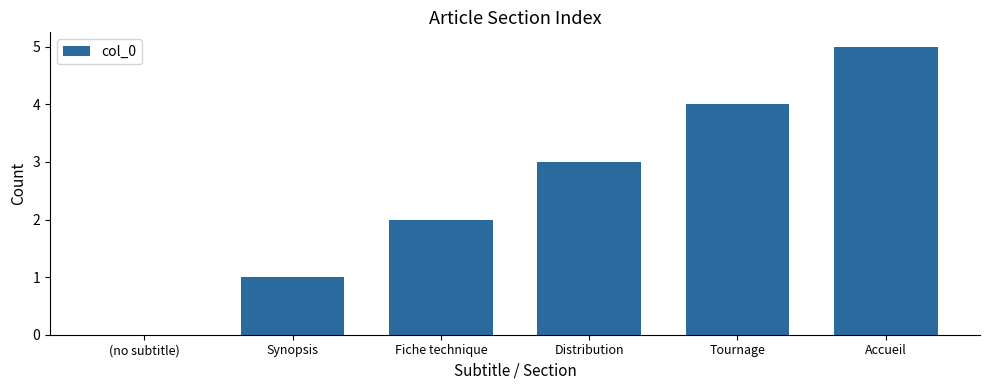

Reading left to right, transcribe all the data shown in this chart.

0	1	2	3	4	5